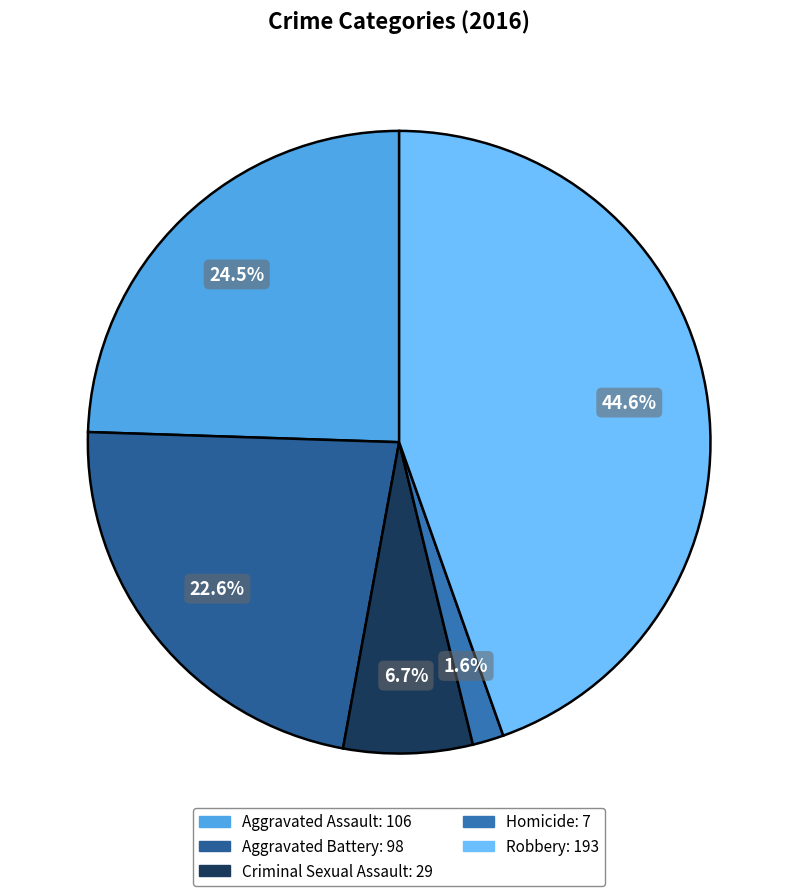

What portion of the pie excludes Criminal Sexual Assault?

93.3%